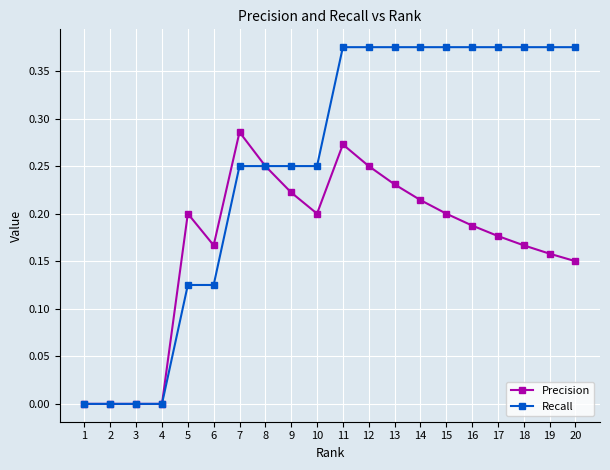

The Precision series shows 0.1 at 15. True or false?

False